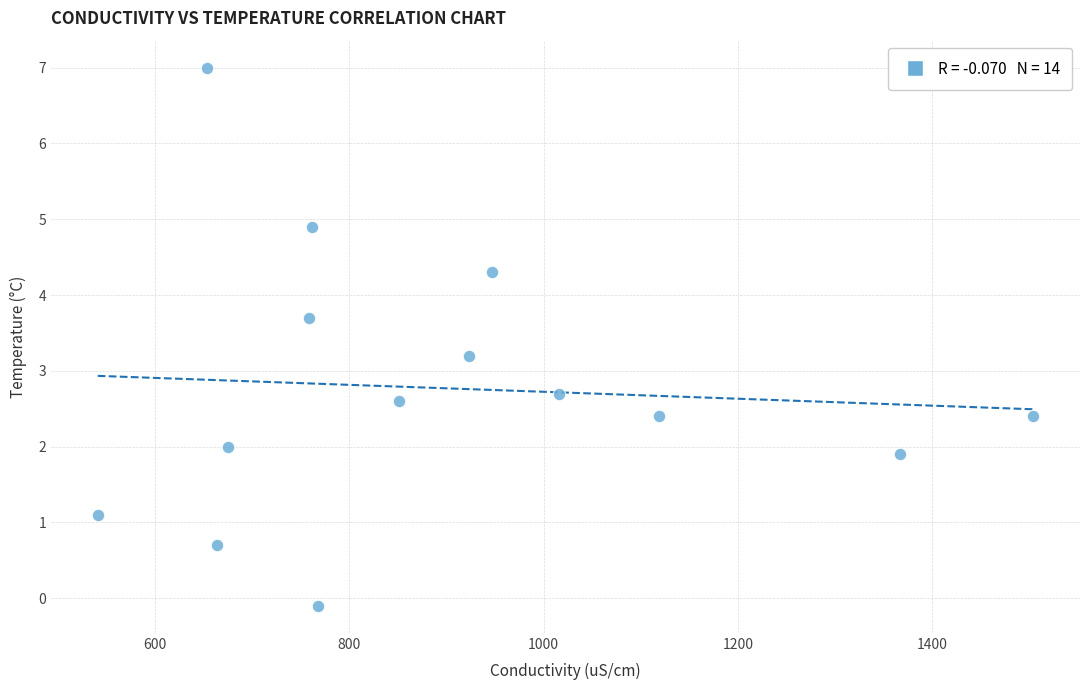

What Y value in the scatter plot is closest to 3?

3.2